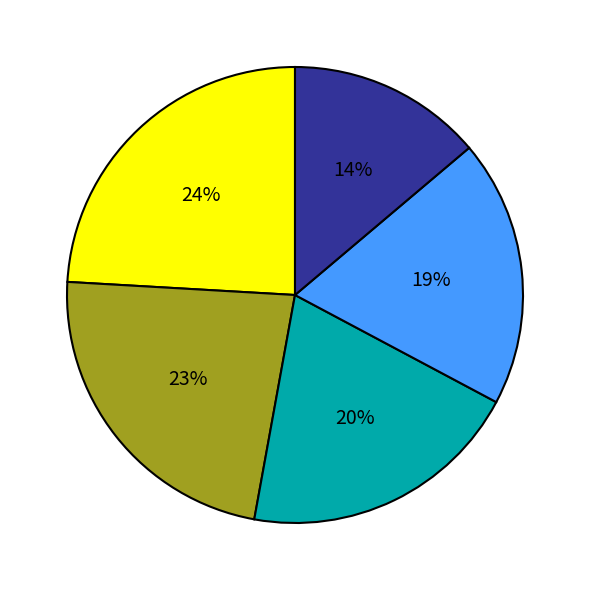

To the nearest percent, what is the average slice percentage?

20%